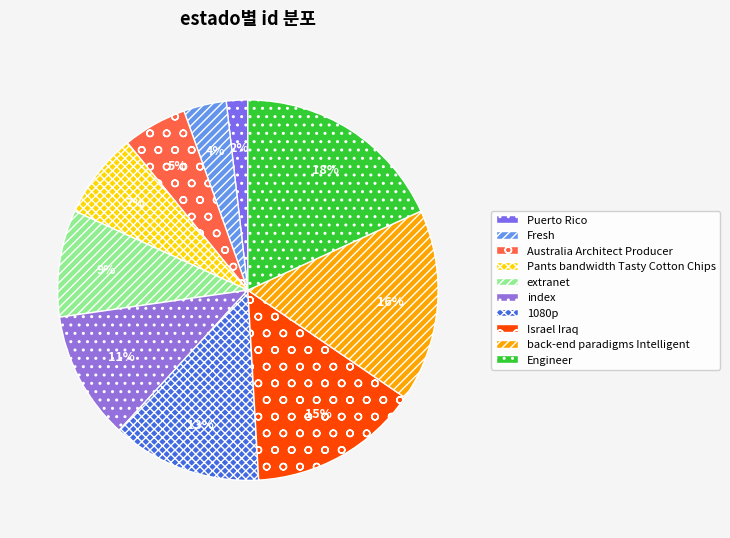

Does Australia Architect Producer represent more than half of the total?

No